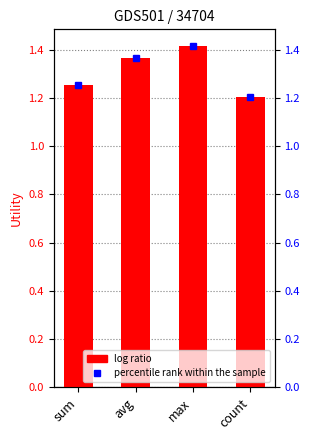

Reading left to right, what are all the values shown in this chart?

sum=1.3	avg=1.4	max=1.4	count=1.2